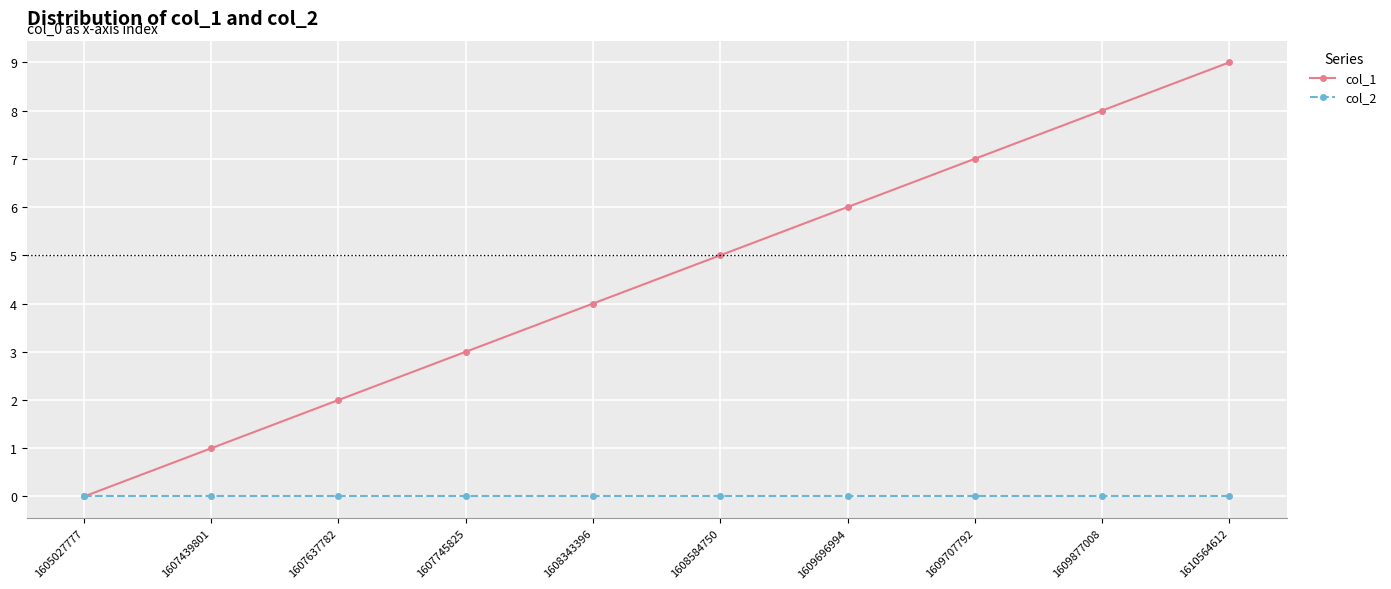

Rank the series by their average value, from lowest to highest.

col_2, col_1